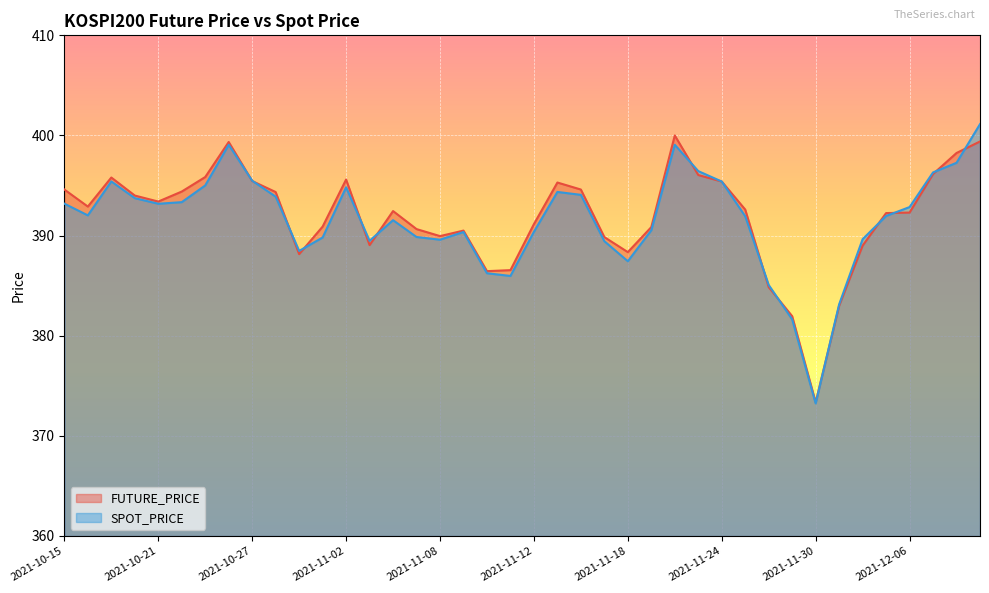

List the series in order of their overall mean, lowest first.

SPOT_PRICE, FUTURE_PRICE